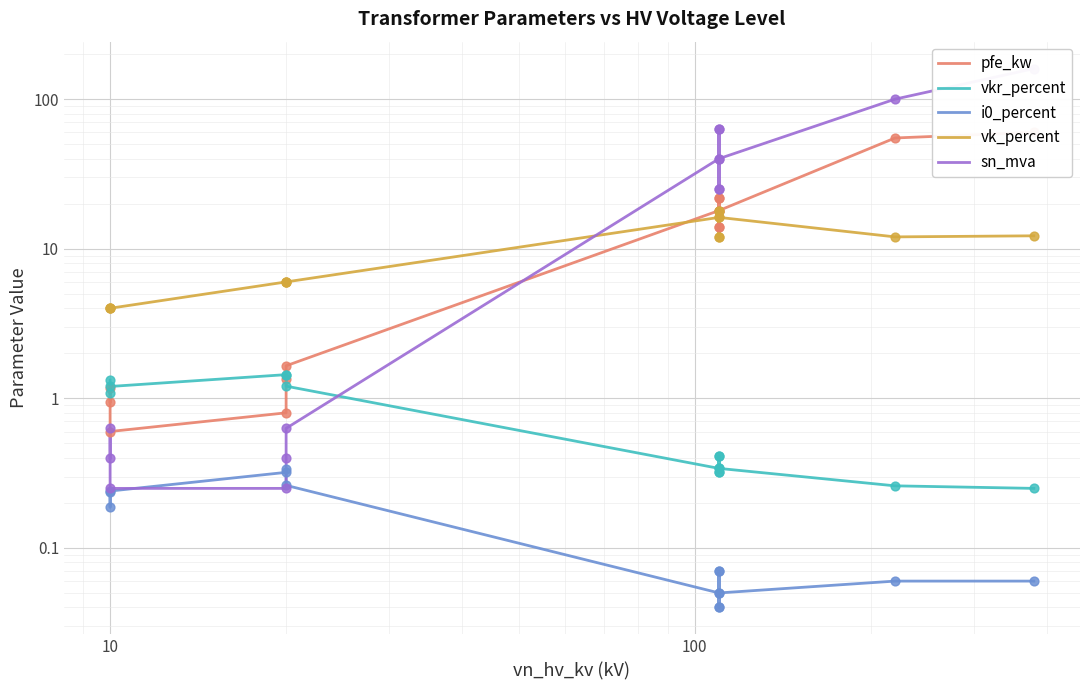

Which series contains the highest Y value?

sn_mva